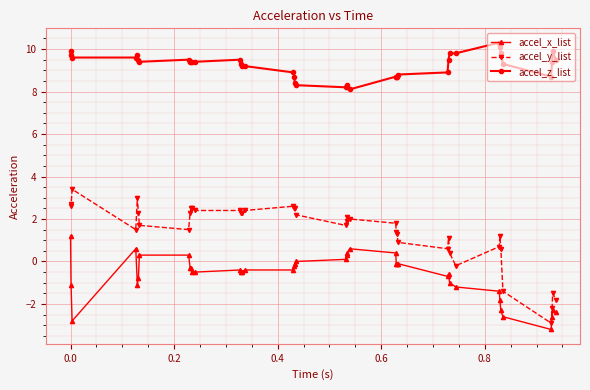

What is the difference between the second highest and second lowest values in the accel_y_list series?

5.2